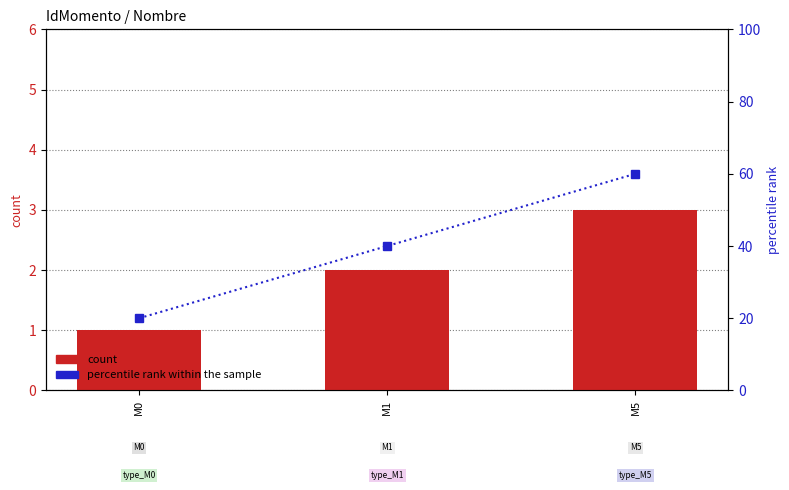

What is the maximum value shown in the chart?

60